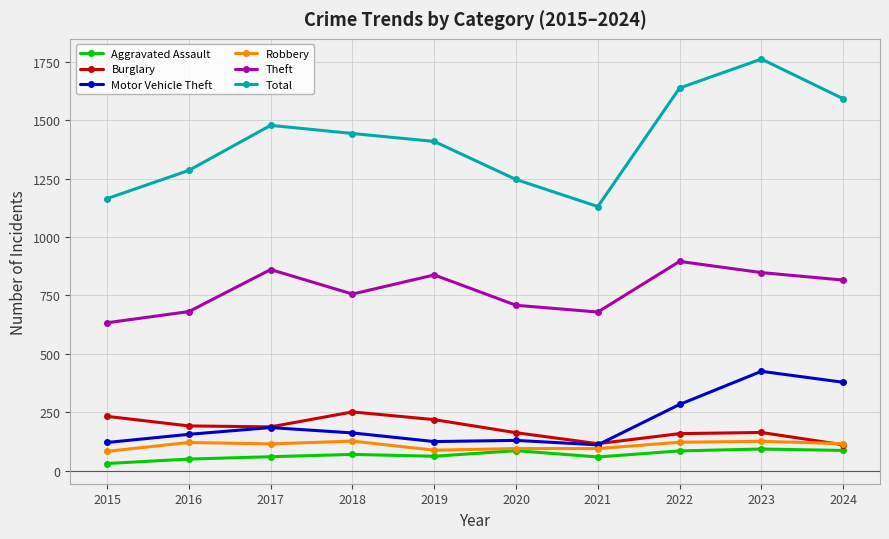

Which series has the largest range (max minus min)?

Total